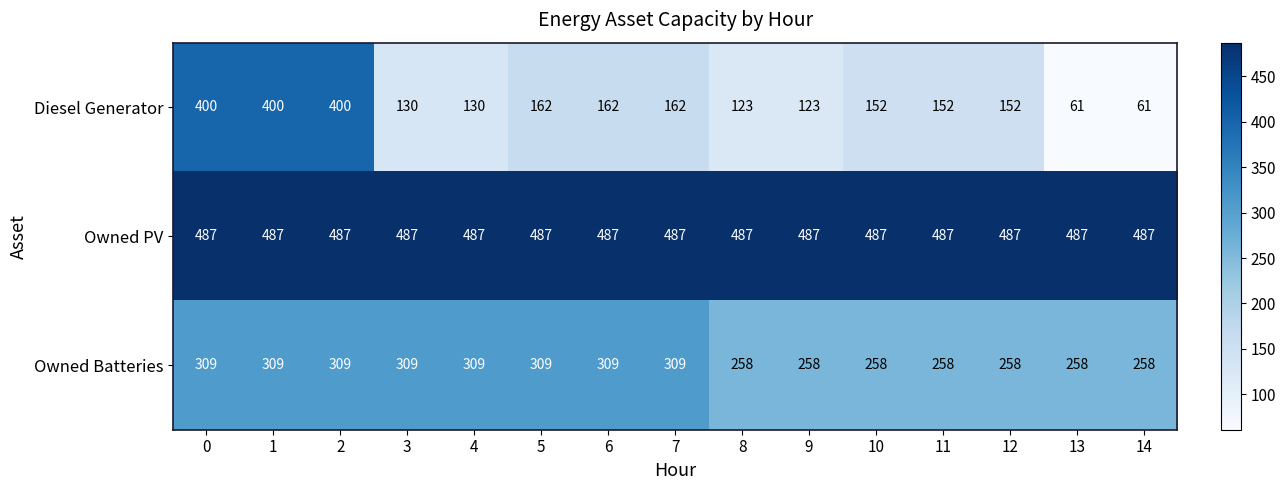

What is the difference between the second highest and minimum values in the Diesel Generator series?

339